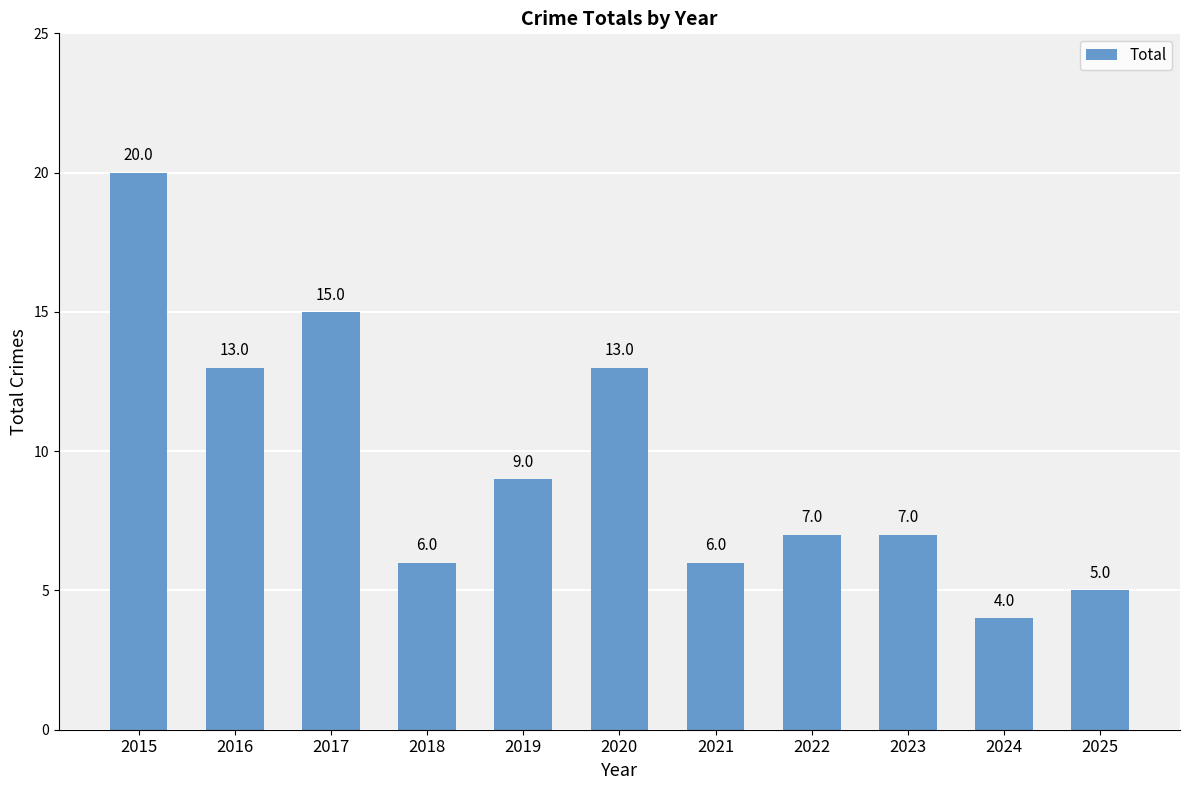

Reading left to right, extract all data points from this chart.

20	13	15	6	9	13	6	7	7	4	5